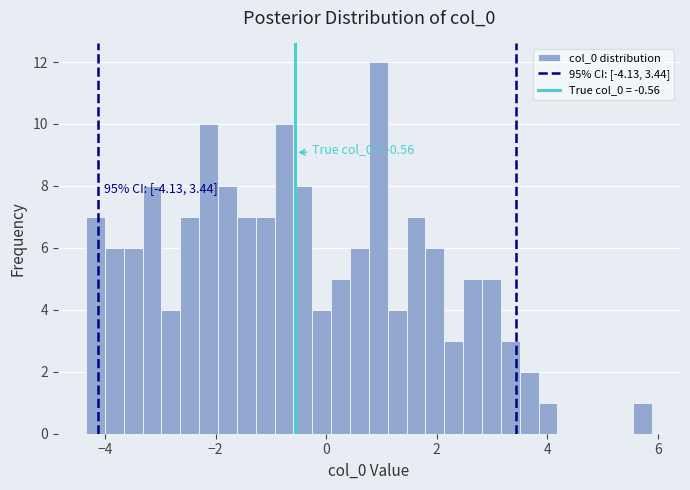

Around what value on the x-axis is the tallest bar? Give the approximate position of its centre, as read against the axis.

1.0